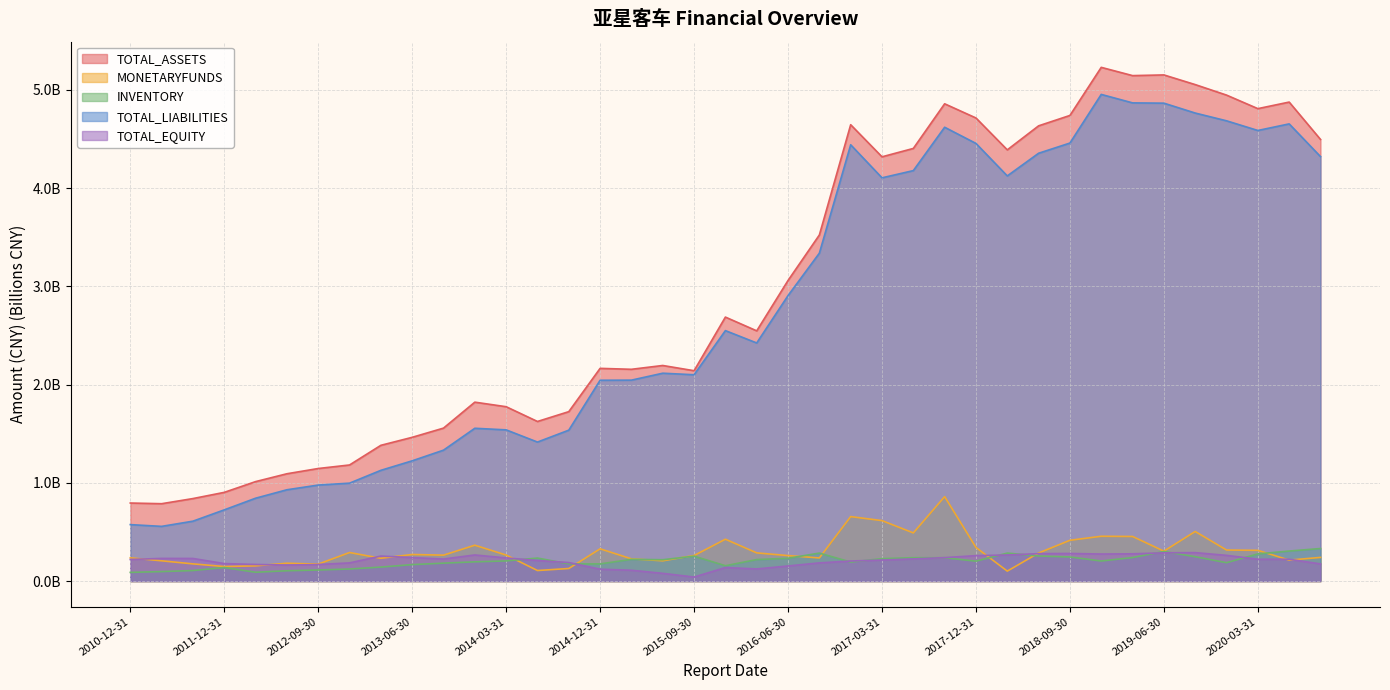

In TOTAL_LIABILITIES, how many points are higher than both neighbors (excluding endpoints)?

7